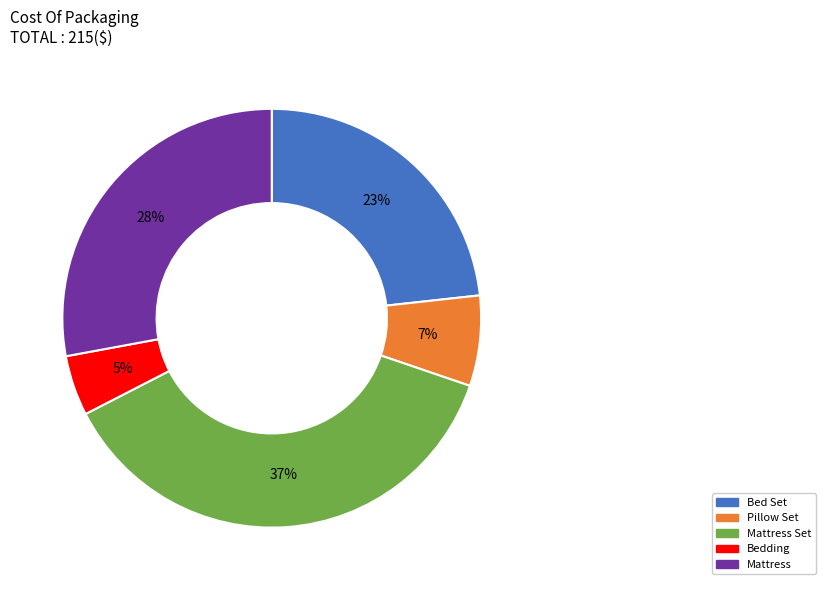

To the nearest percent, what is the average slice percentage?

20%